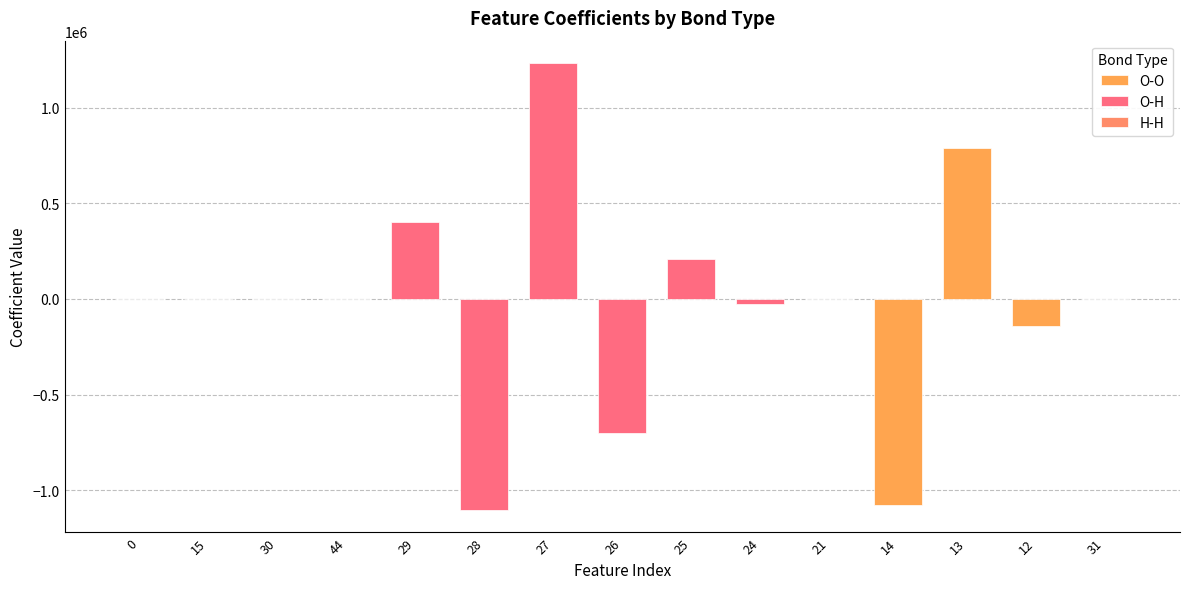

What is the sum of all O-O values?

-431509.7